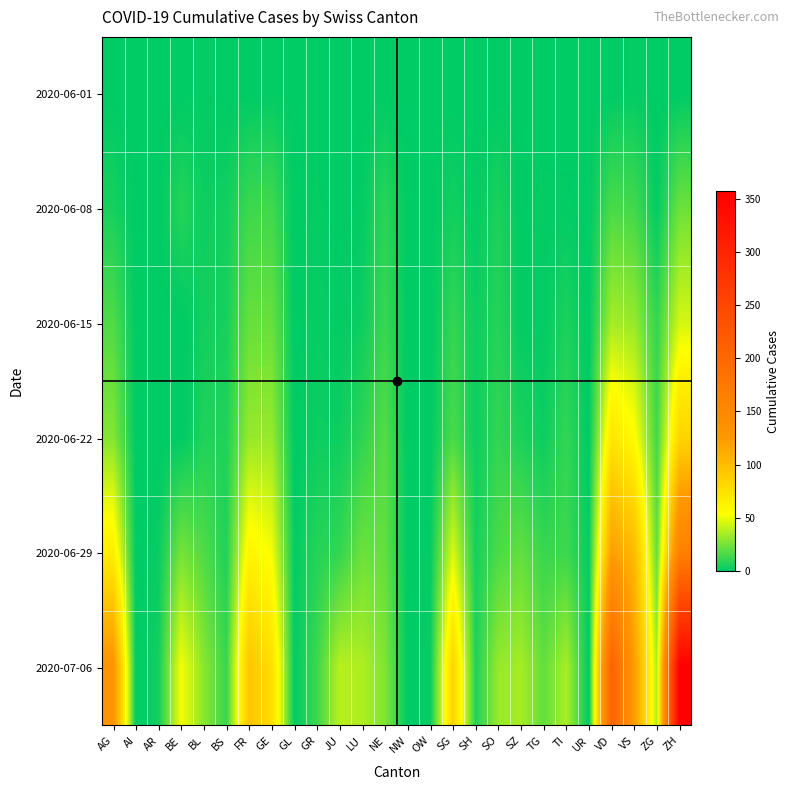

At how many categories does at least one series exceed 210?

1